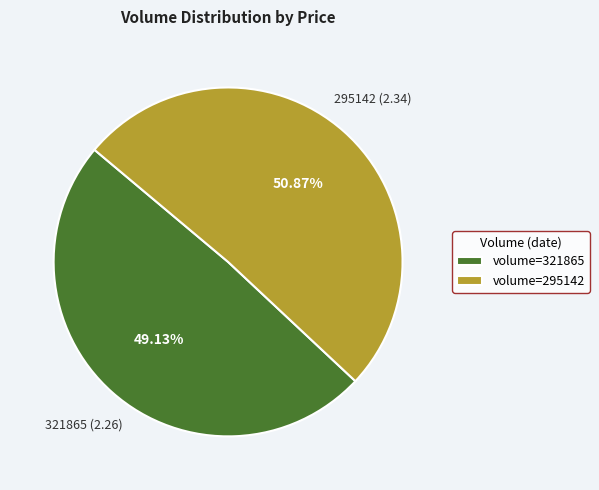

Rank the categories by value from highest to lowest.

volume=295142, volume=321865